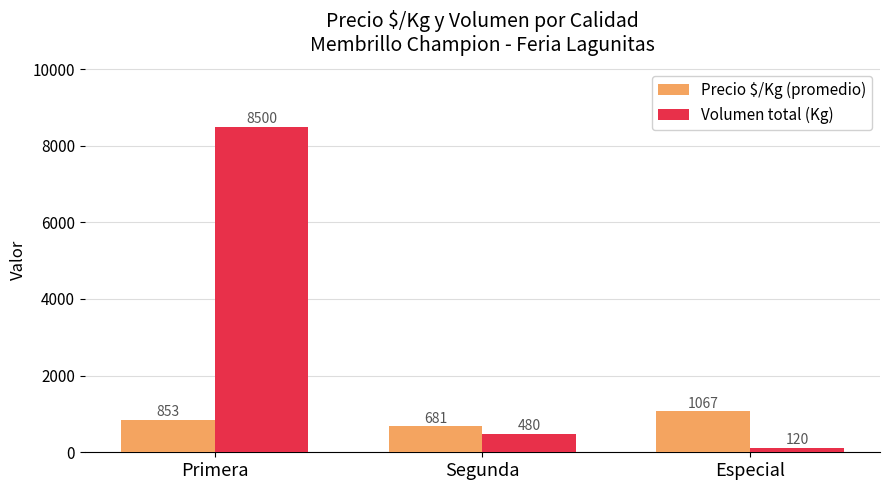

What is the difference between the maximum and minimum values in the Volumen total (Kg) series?

8380